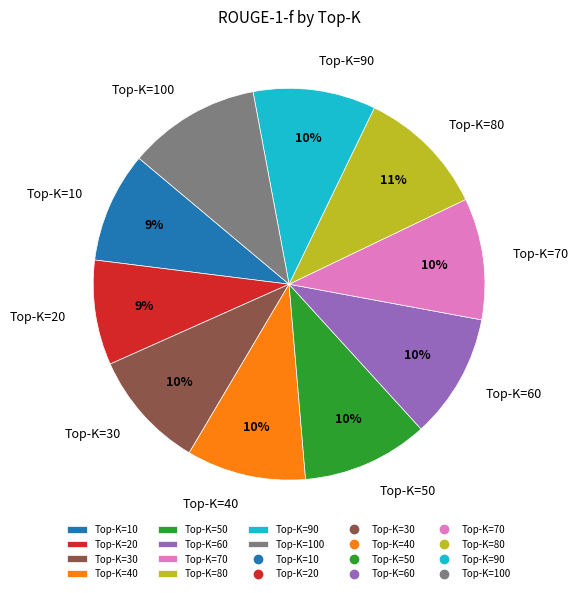

To the nearest percent, what is the average slice percentage?

10%